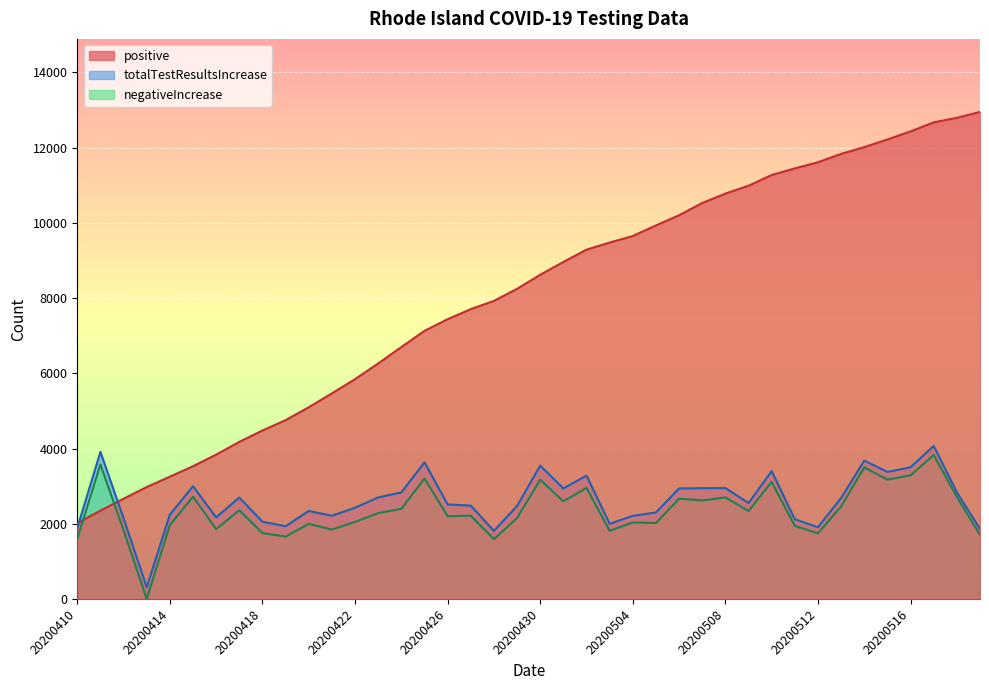

Between 20200519 and 20200415, which is larger?

20200519